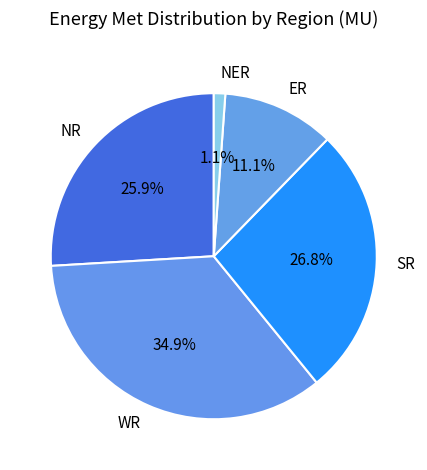

How many segments does this pie chart have?

5